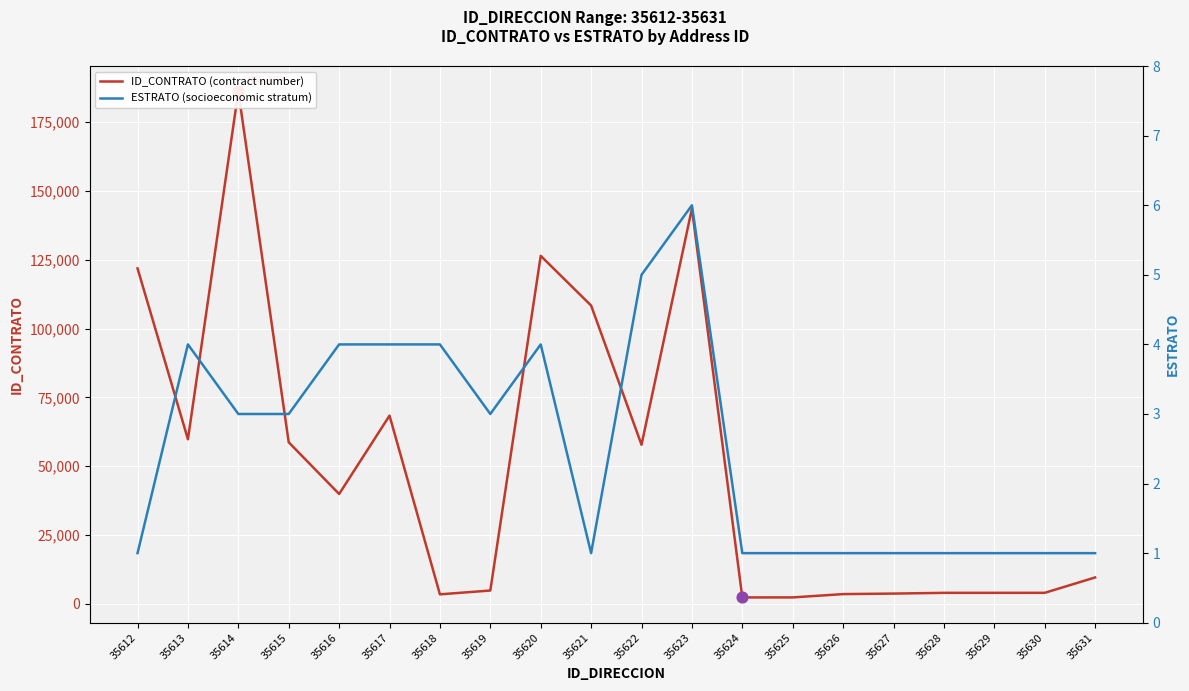

Which series reaches the maximum Y coordinate?

ID_CONTRATO (contract number)